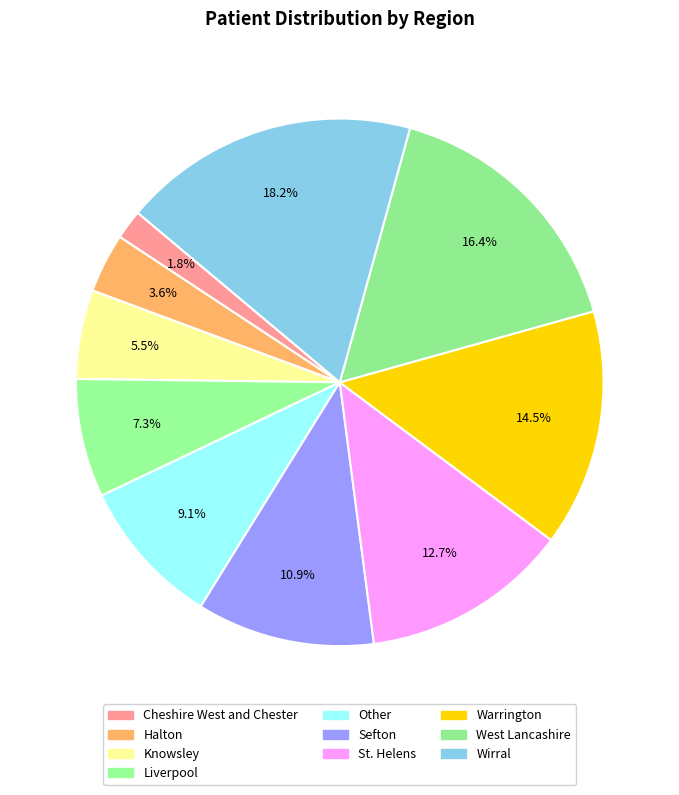

How many slices are in this pie chart?

10